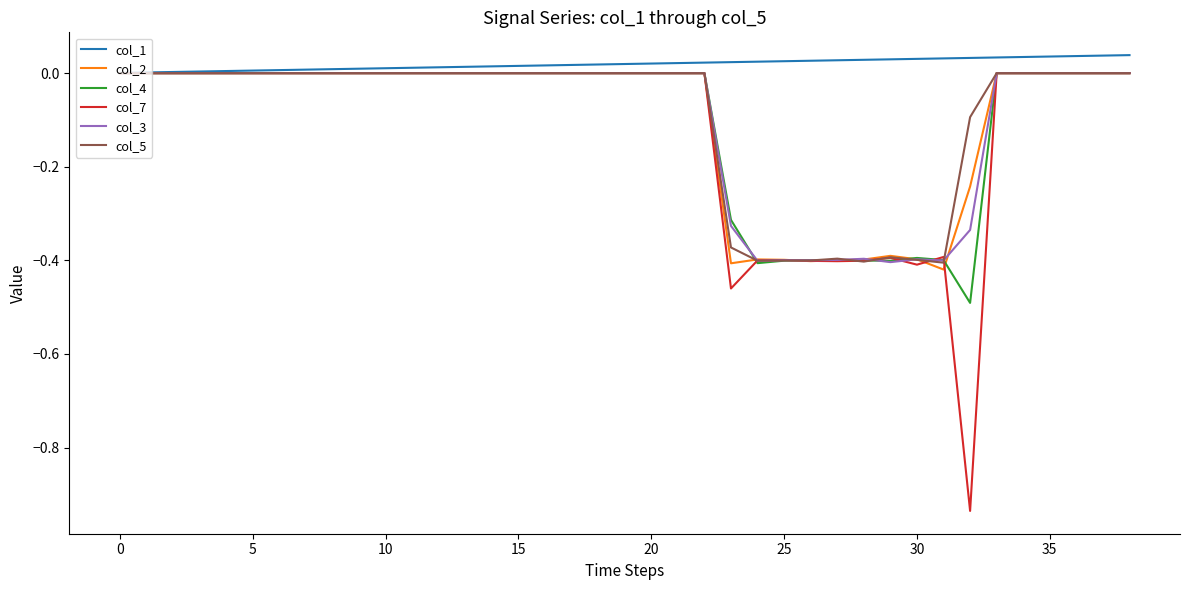

Which series has the widest spread of values?

col_7